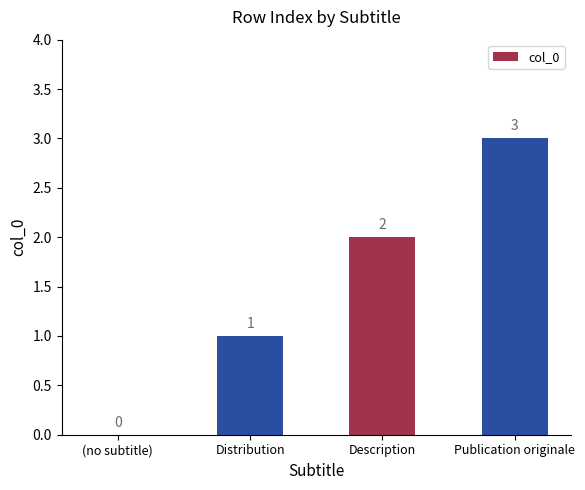

What is the sum of all values?

6